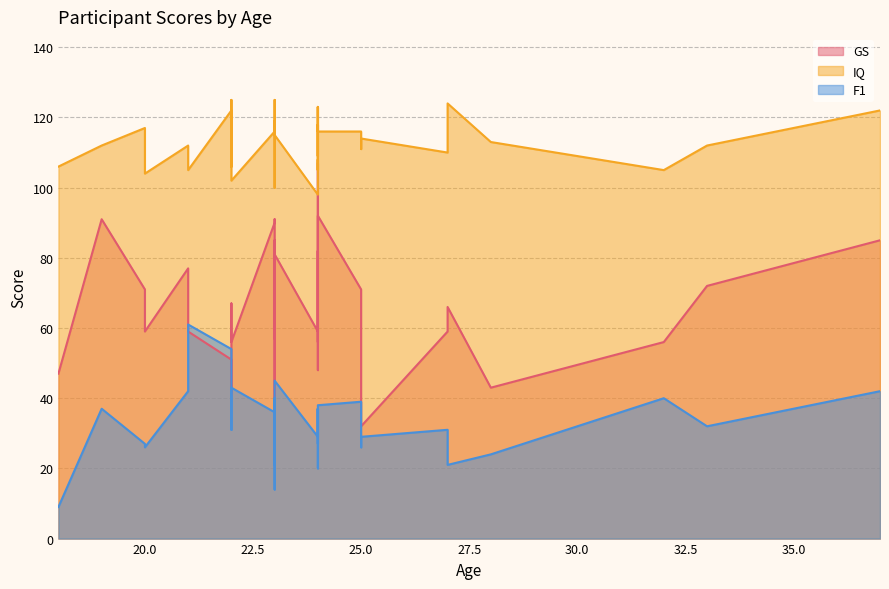

How many intersections are there between GS and F1?

4